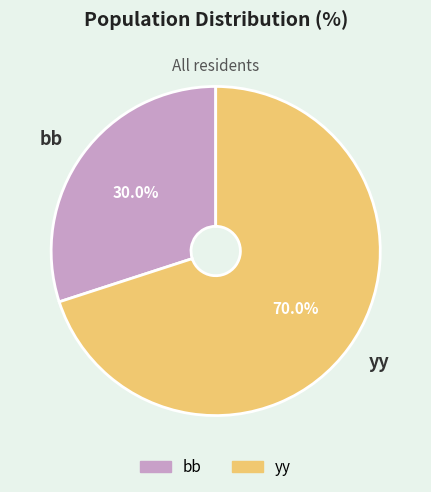

Approximately how many times larger is the value at bb compared to yy?

0.4